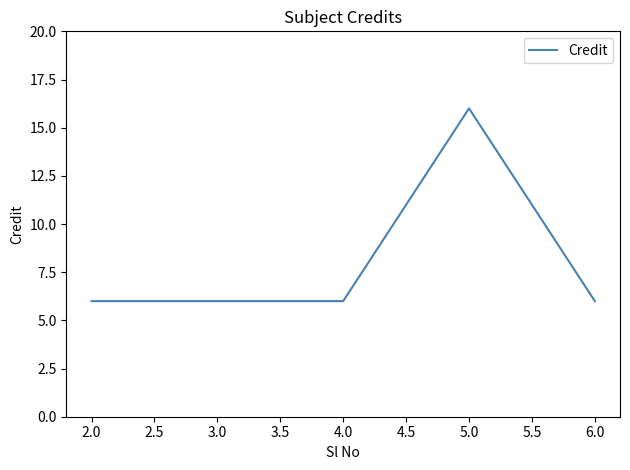

What is the smallest value displayed?

6